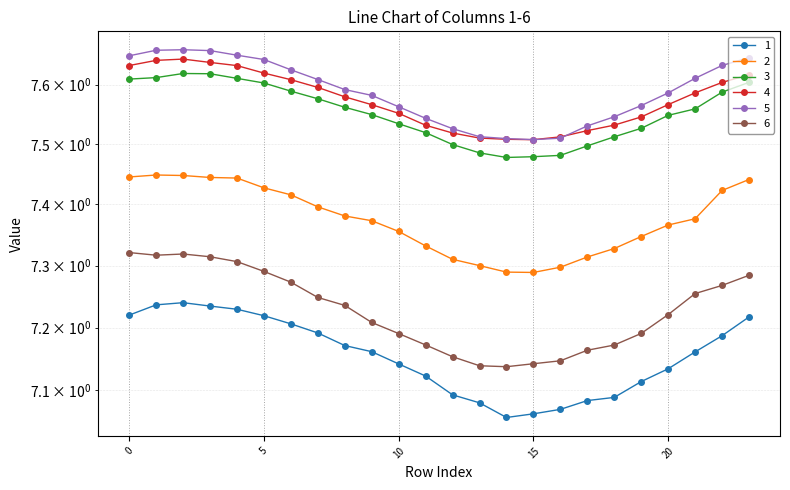

True or false: 5 and 1 intersect in this chart.

False